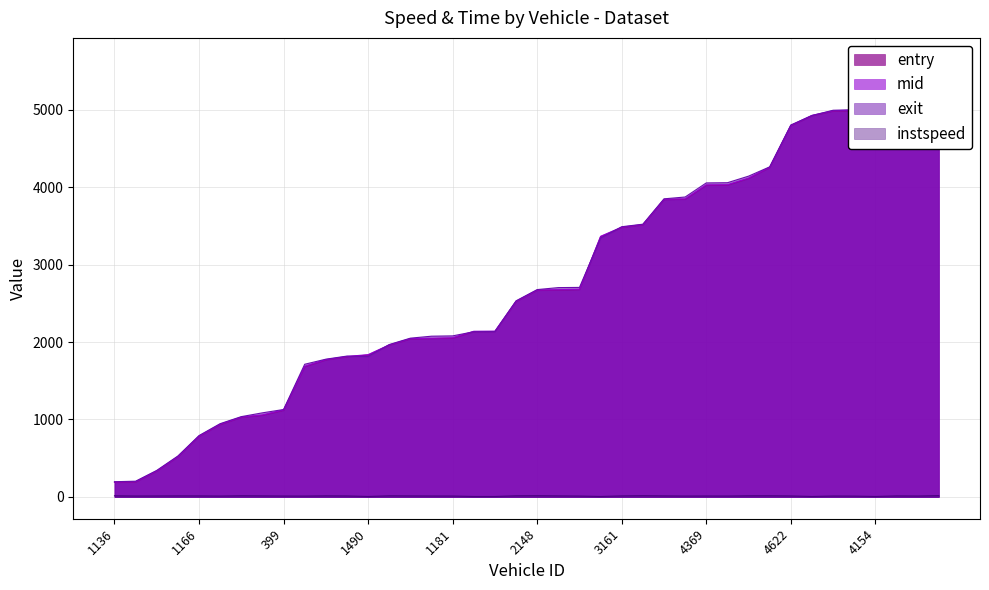

What is the greatest value displayed?

5646.8